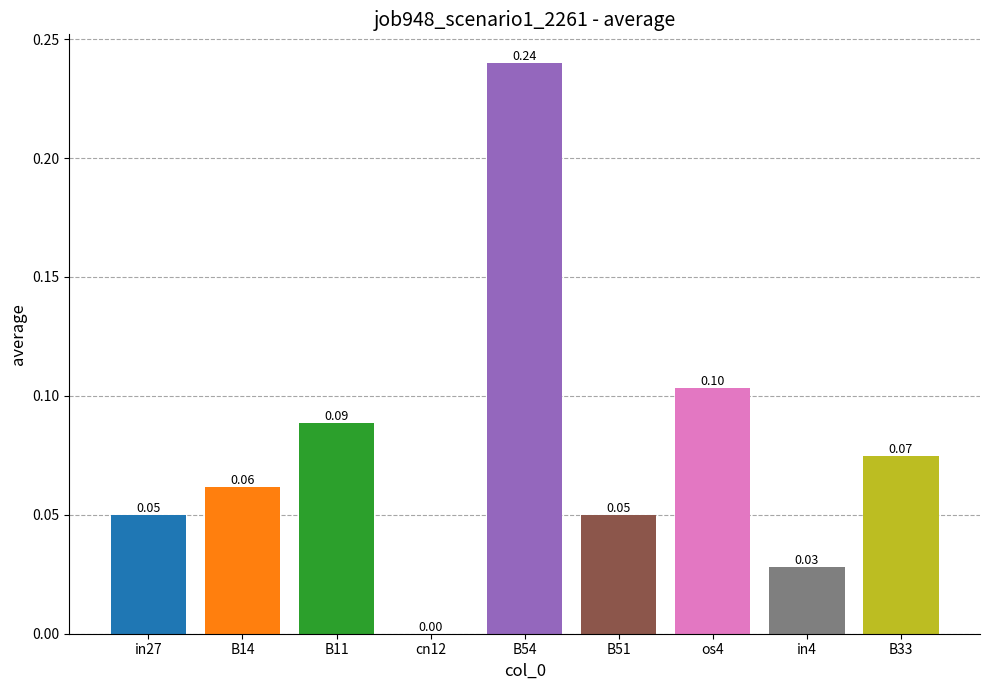

What is the average value?

0.1